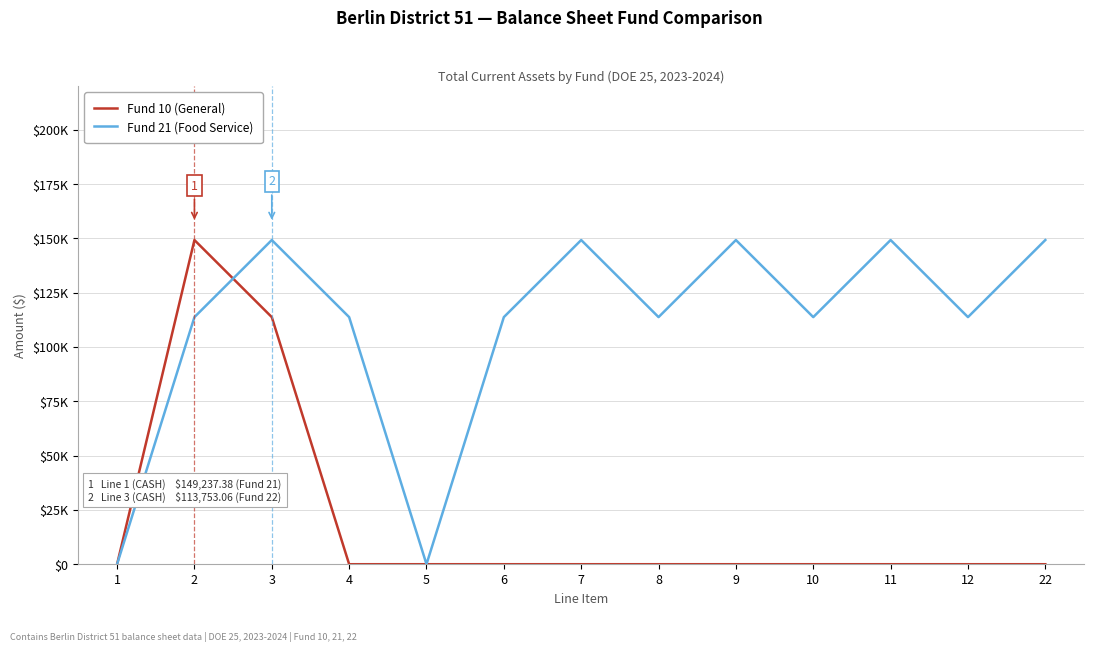

What is the sum of all Fund 21 (Food Service) values?

1428705.3